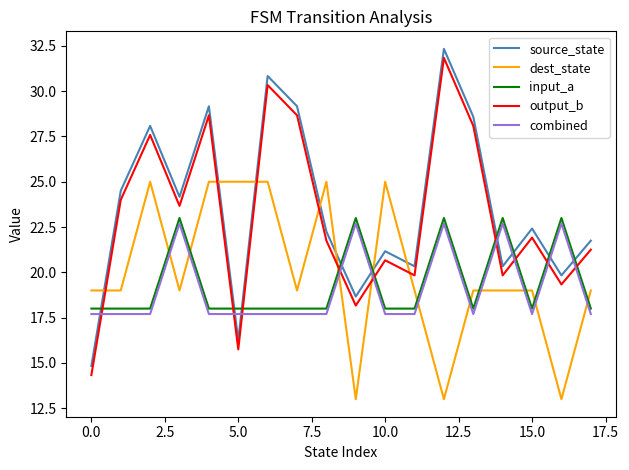

True or false: input_a and output_b cross at least once.

True